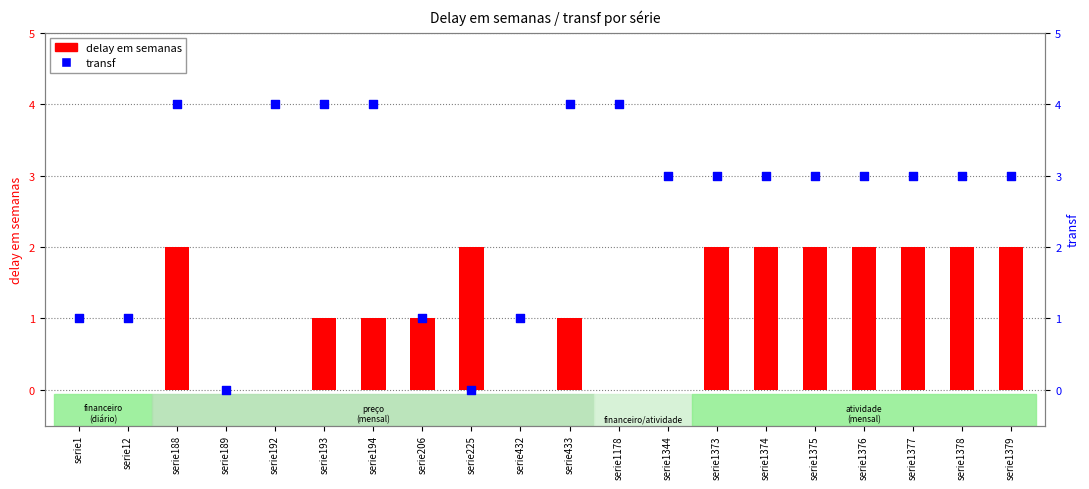

What are all the series names shown in the legend?

delay em semanas, transf